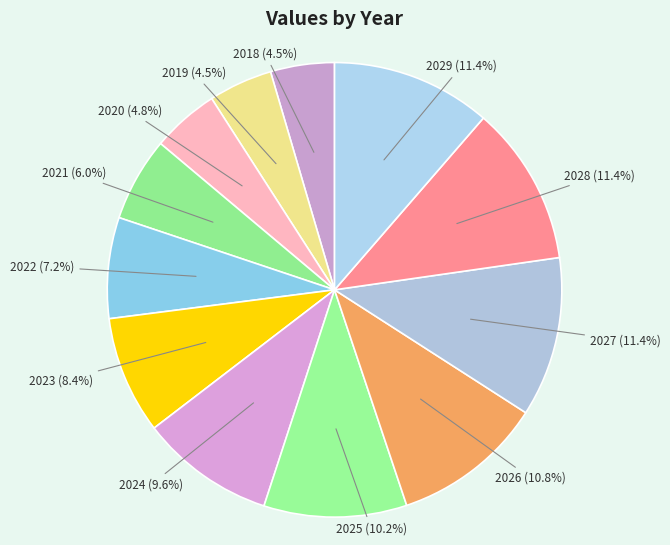

Do 2023 and 2024 together represent more than half of the pie?

No